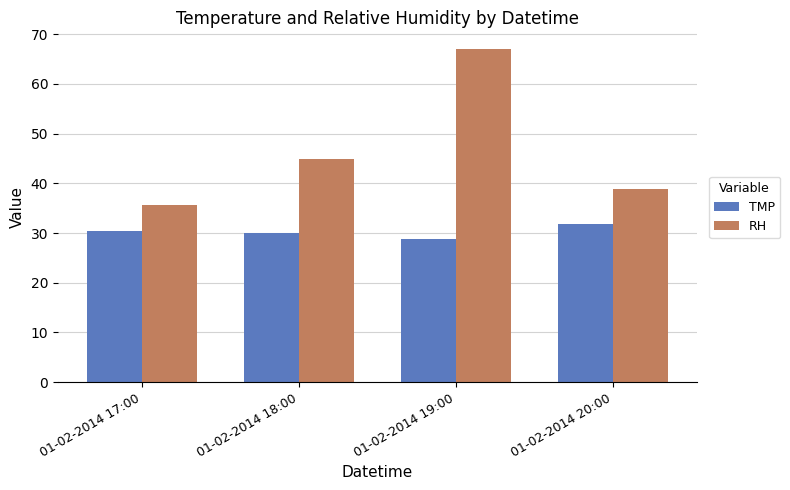

Read the TMP value at 01-02-2014 18:00.

30.0